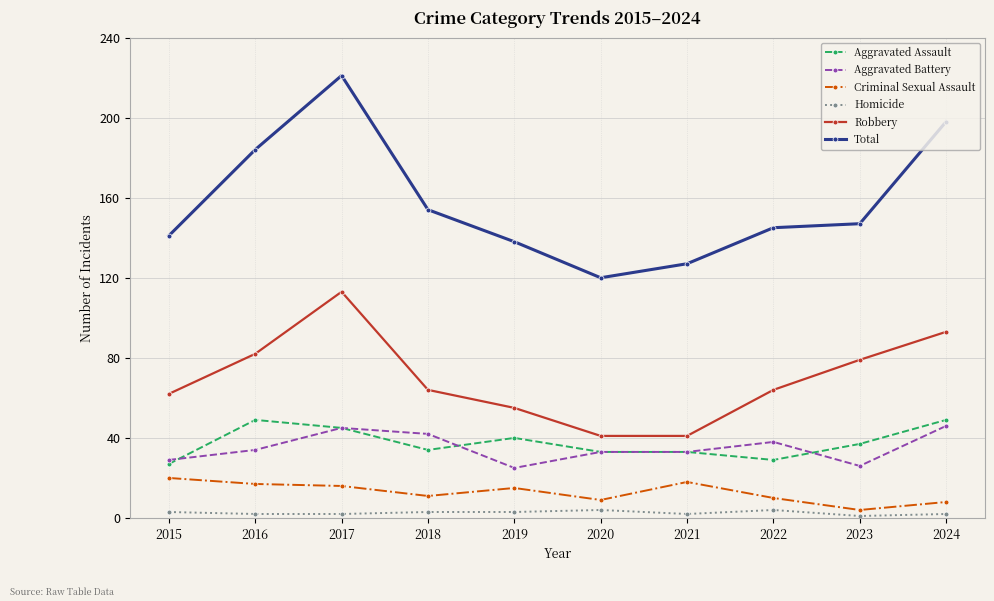

Which series has the largest total across all categories?

Total